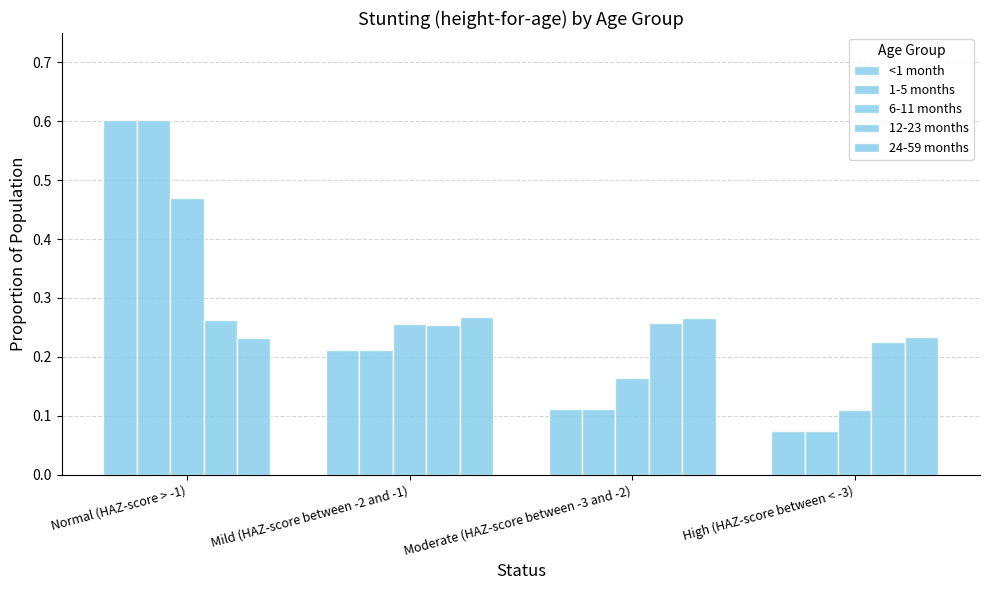

How many groups of bars are there?

4